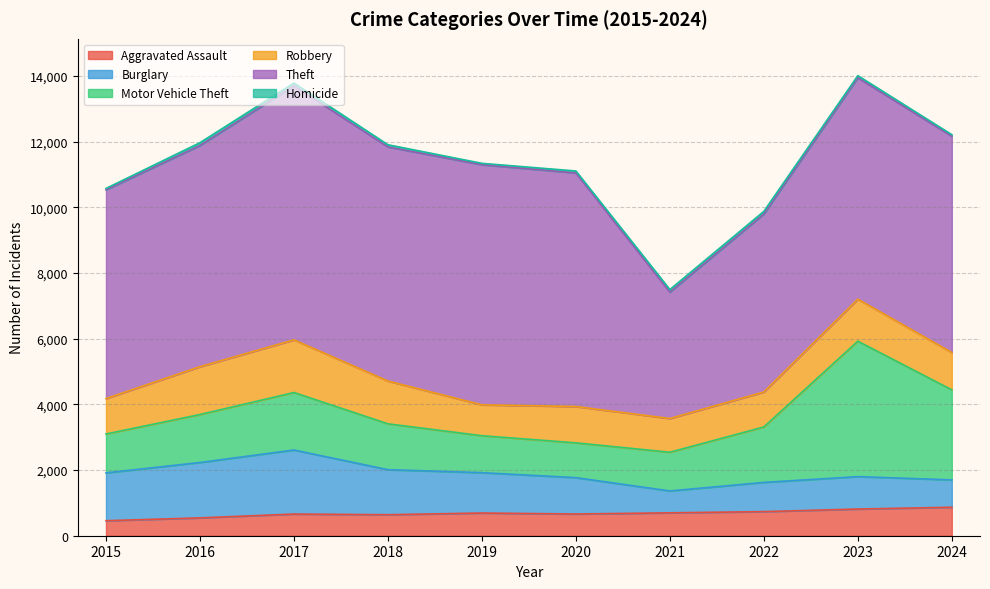

How many data points in Aggravated Assault are less than 691?

5